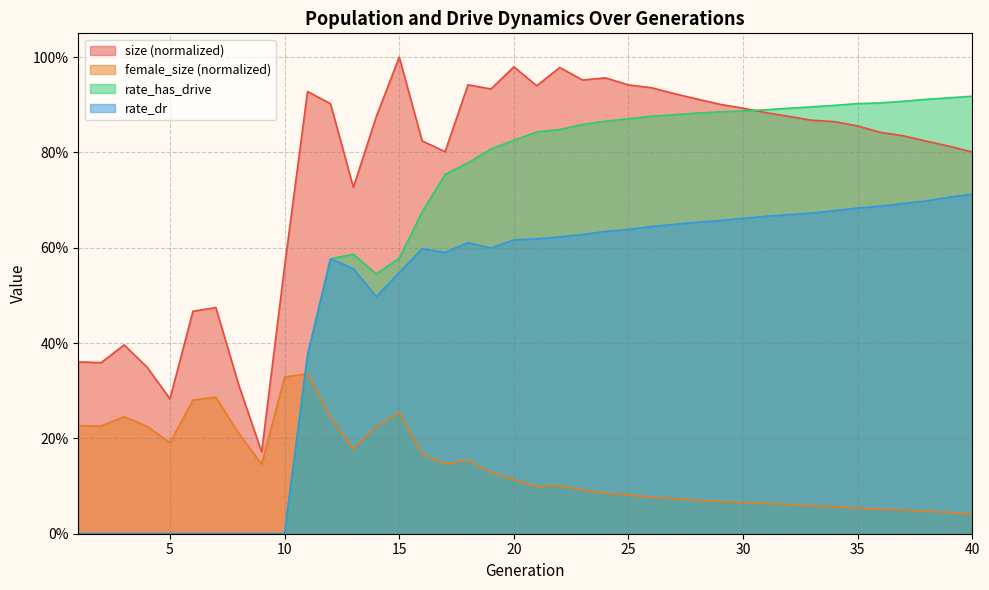

Does the chart have visible grid lines?

Yes